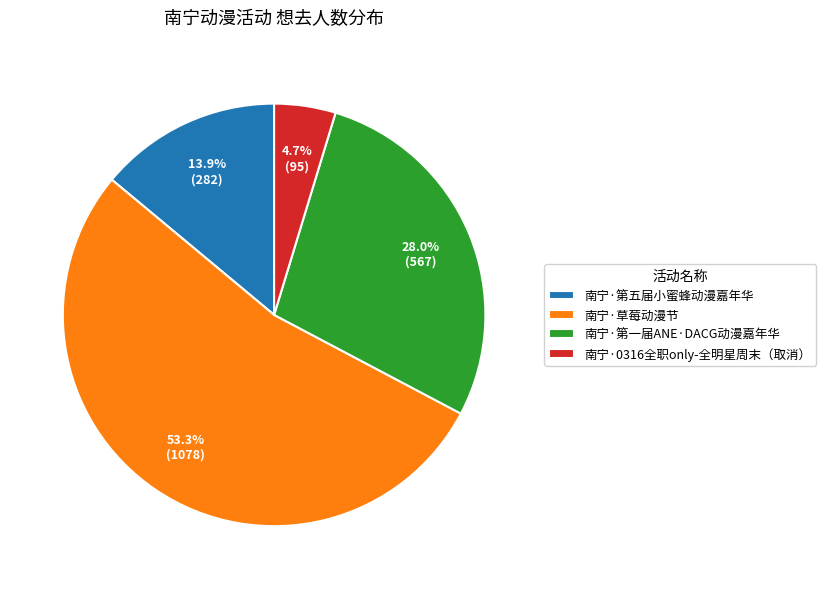

True or false: 南宁·0316全职only-全明星周末（取消） accounts for 5% of the total.

True